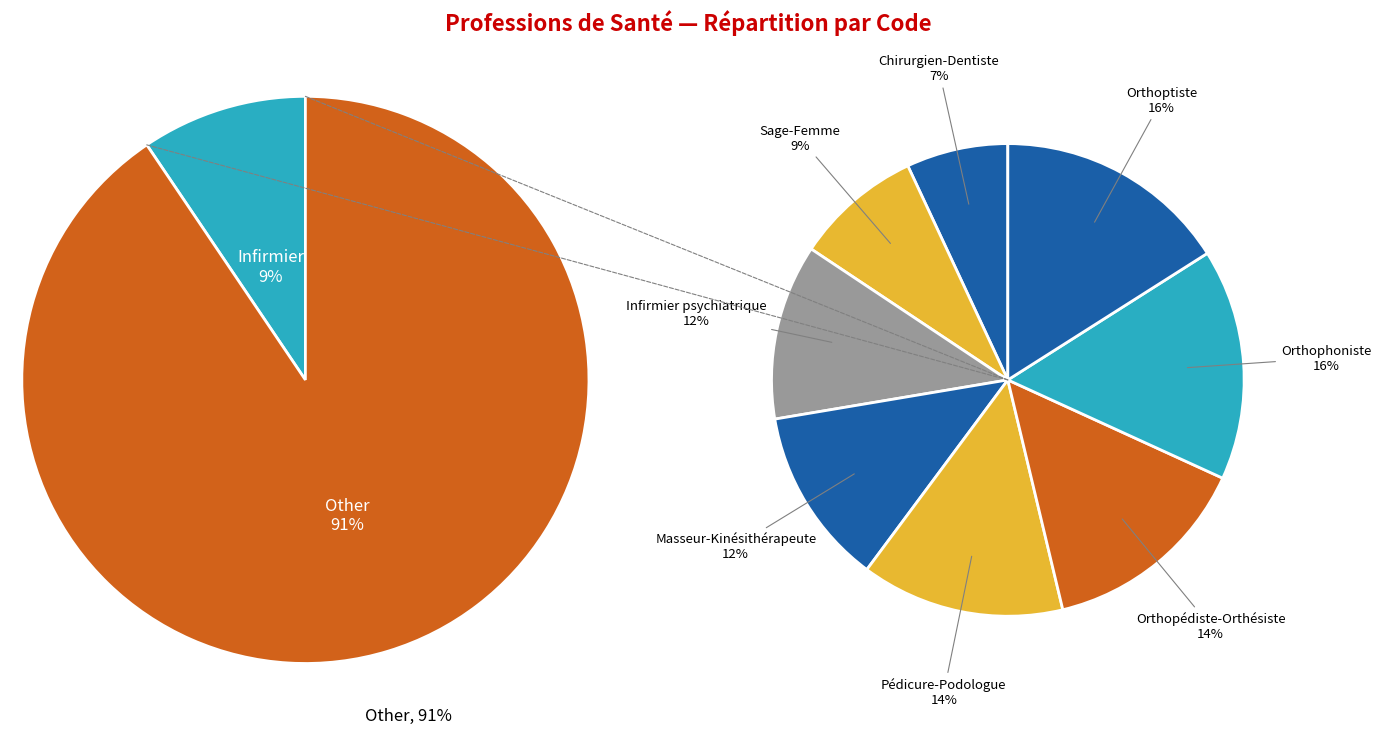

Is it true that Infirmier is 9% of the pie?

True